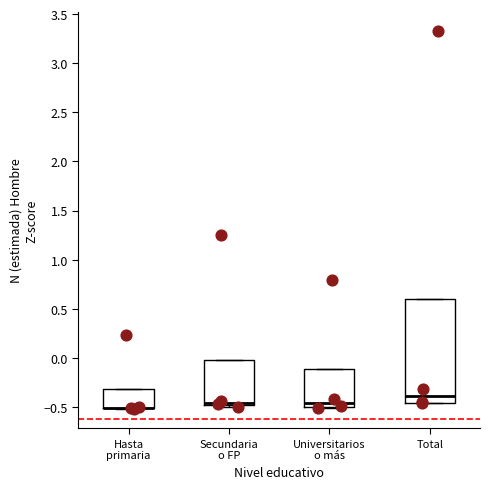

Reading left to right, transcribe this box plot: for each box, give where its median line is, the range the box spans, and where its two whiskers end, as read against the y-axis. The values are not printed on the chart, so give them approximately, as read against the axis.

Hasta primaria: median -0.50 (drawn on the box's lower edge), box -0.50 to -0.30, whiskers -0.55 to -0.30
Secundaria o FP: median -0.45, box -0.50 to 0.00, whiskers -0.50 (just below the box's lower edge) to 0.00
Universitarios o más: median -0.45, box -0.50 to -0.10, whiskers -0.50 to -0.10
Total: median -0.40, box -0.45 to 0.60, whiskers -0.45 to 0.60